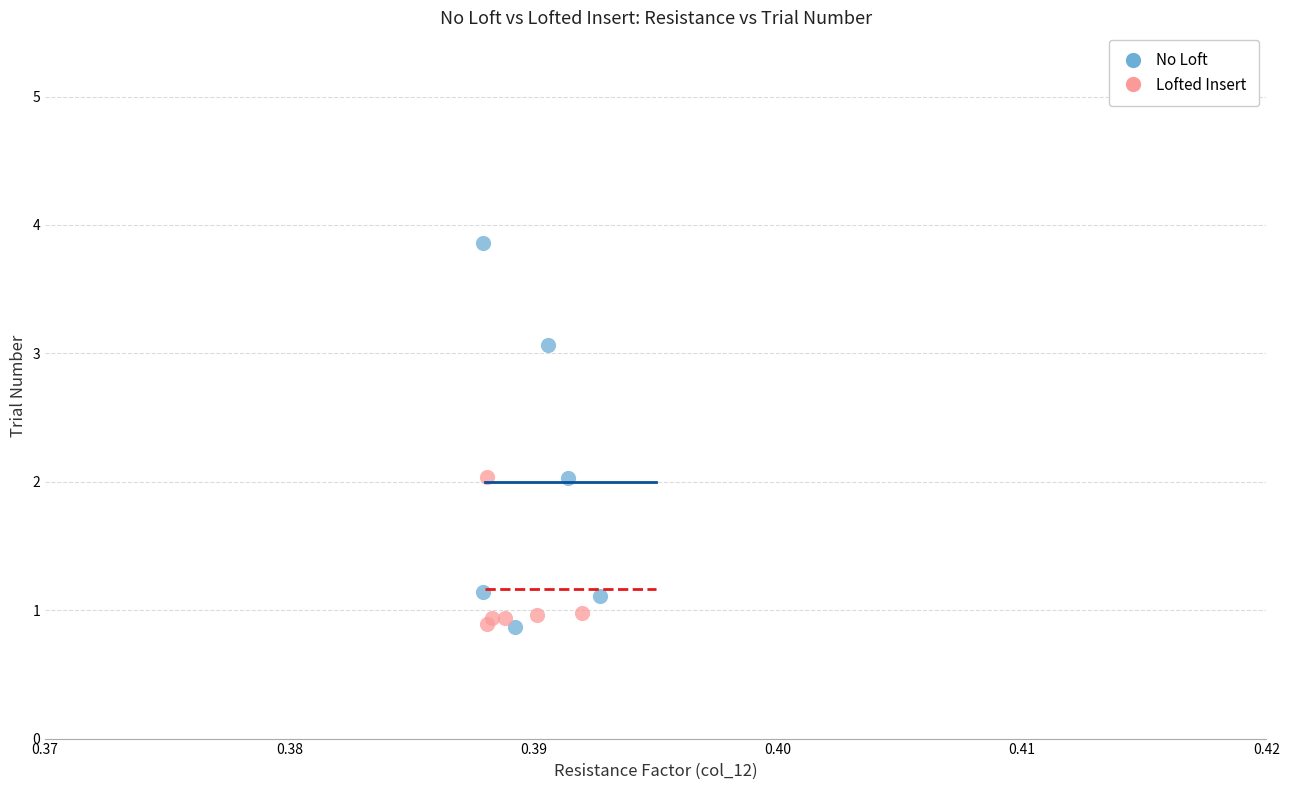

What are all the series names shown in the legend?

No Loft, Lofted Insert